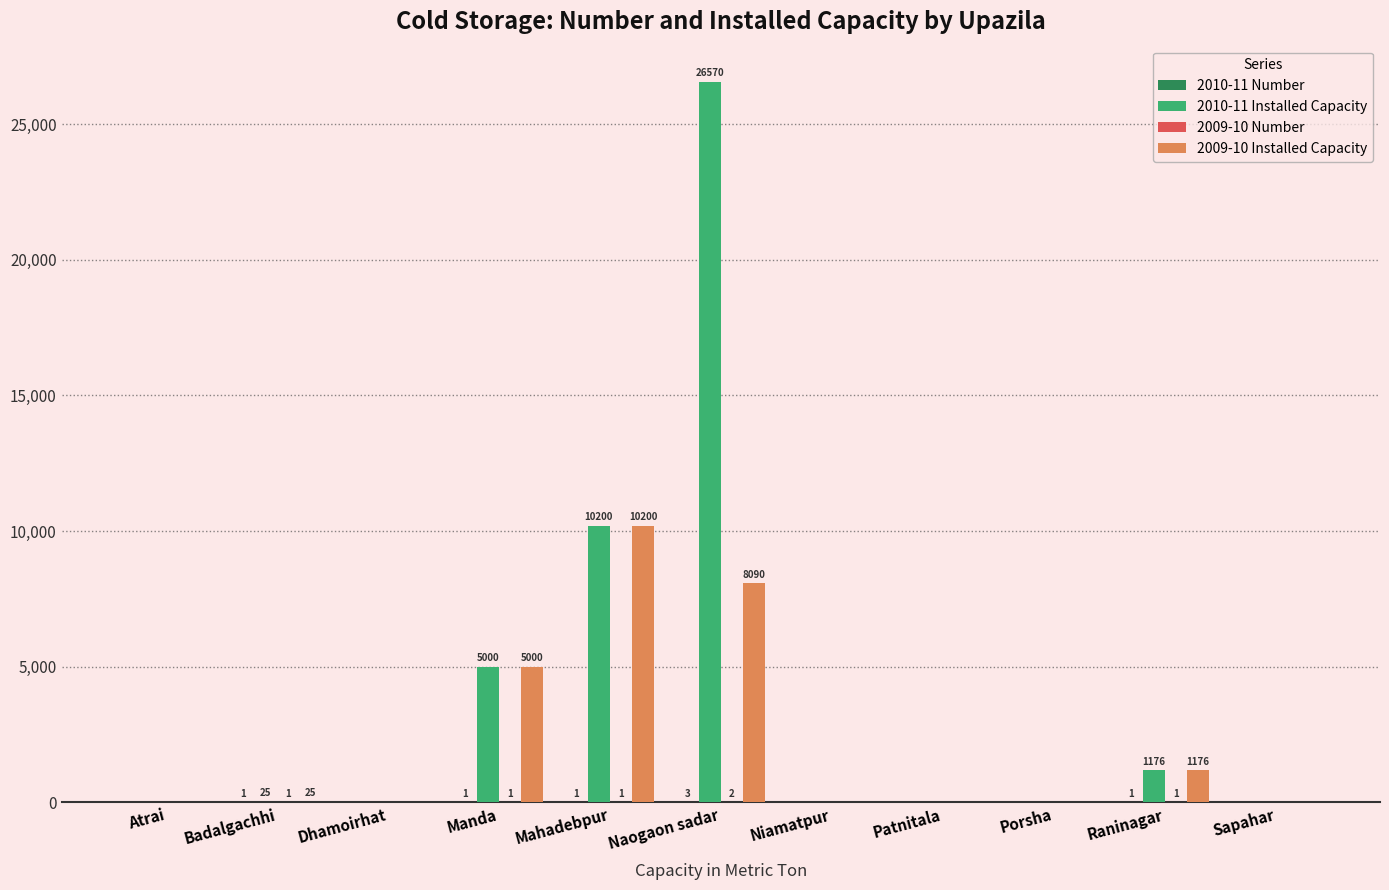

True or false: 2009-10 Installed Capacity has a value of -5407 at Sapahar.

False